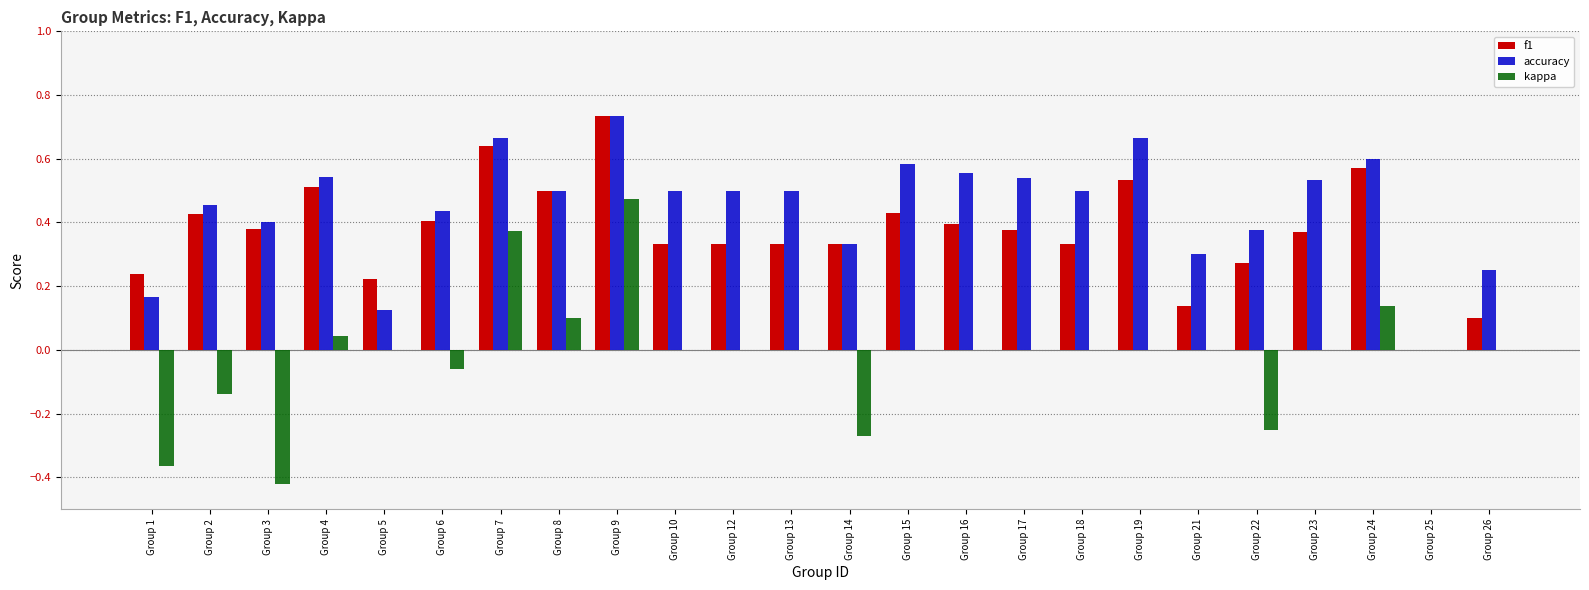

The value of f1 at Group 18 is 0.3. True or false?

True